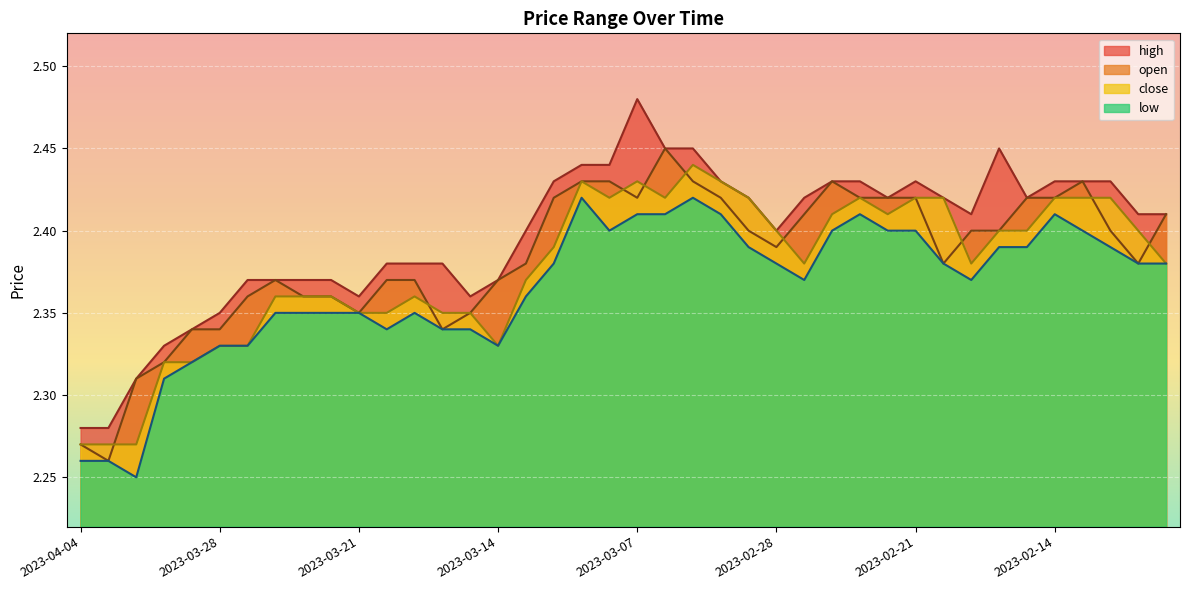

True or false: low and high cross at least once.

False